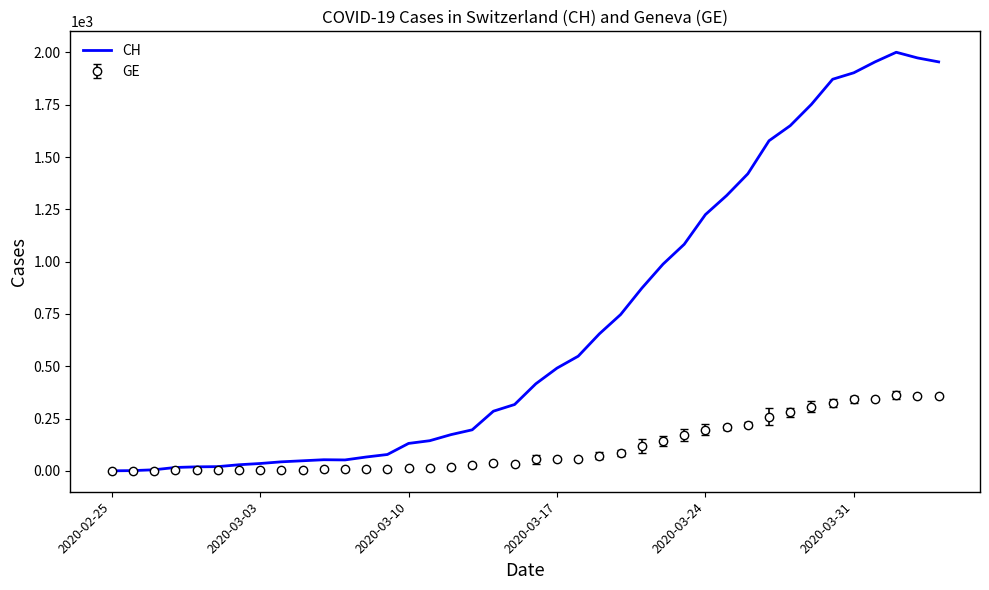

List the series in order of their overall mean, highest first.

CH, GE